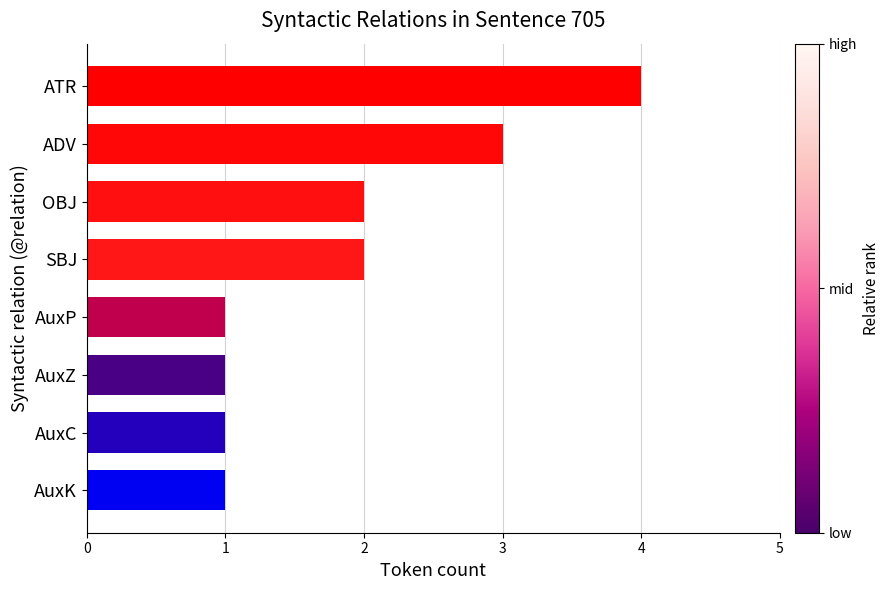

The value at OBJ is 1. True or false?

False